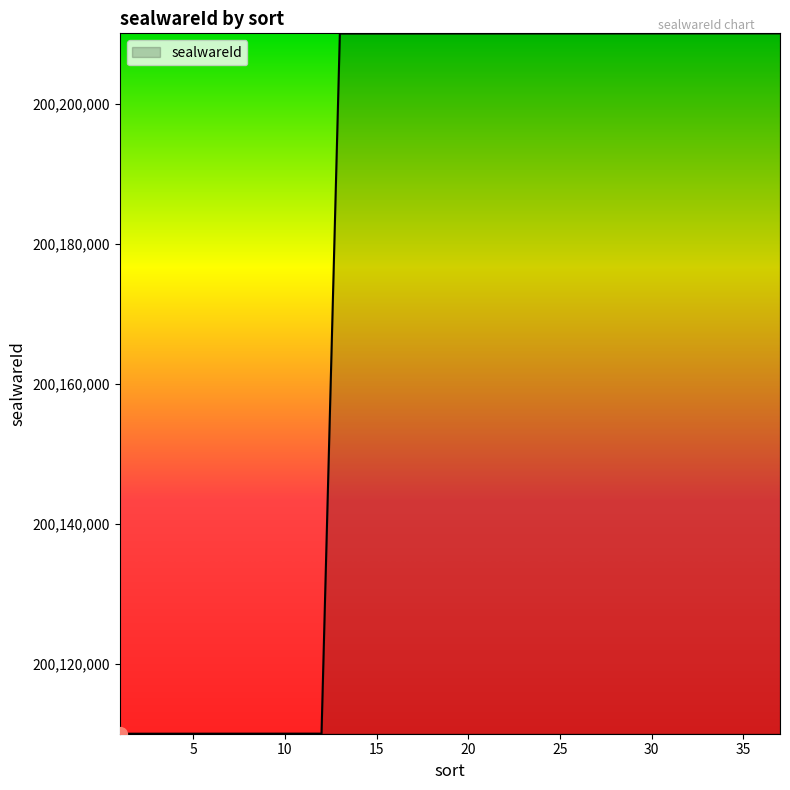

What is the smallest value displayed?

200110001